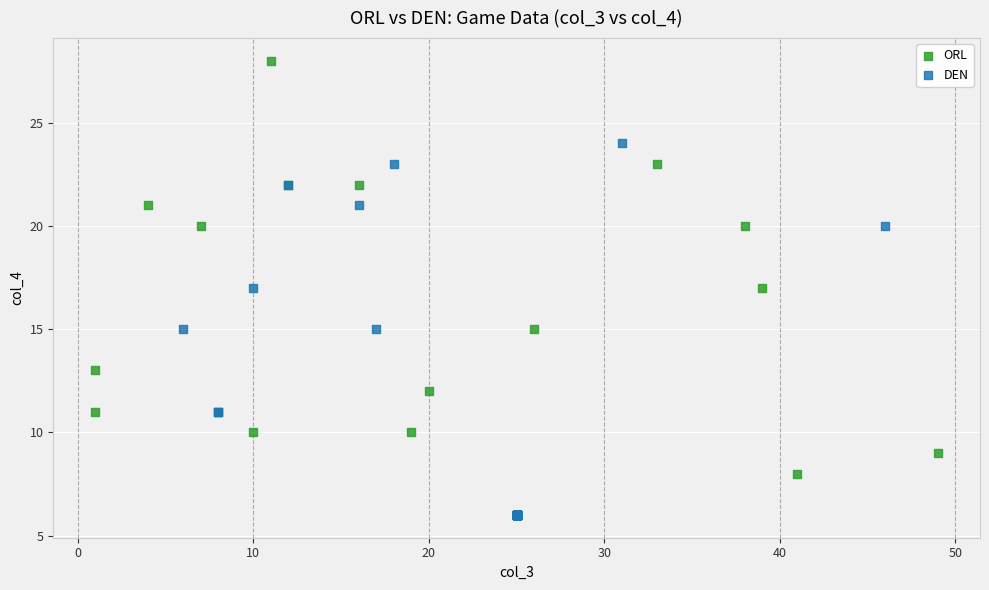

Which series has the largest Y range (max minus min)?

ORL